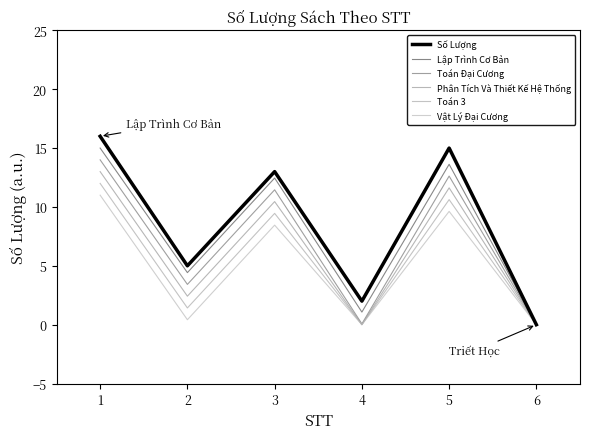

What is the average value of the Toán Đại Cương series?

6.9